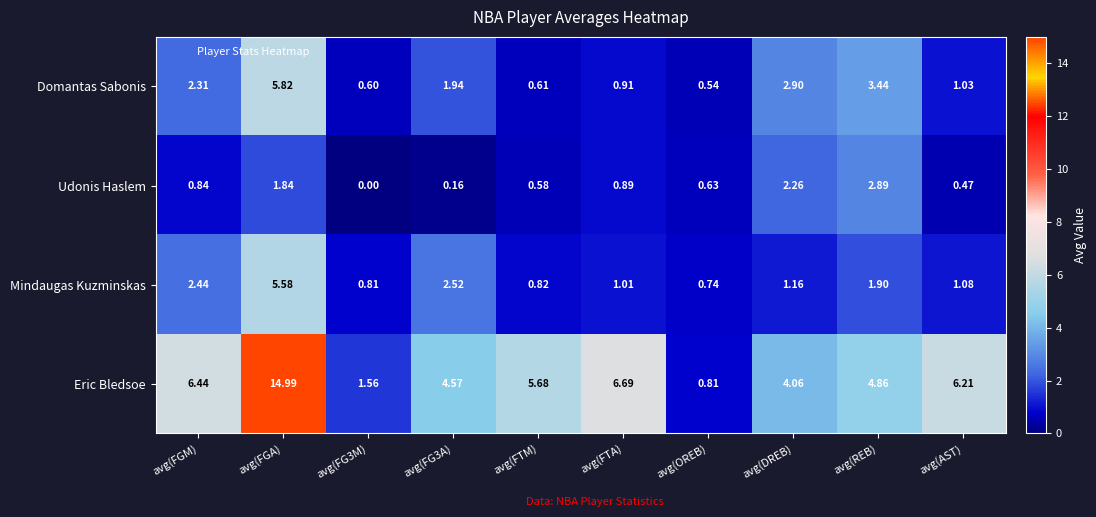

Rank the series by their maximum value, from highest to lowest.

Eric Bledsoe, Domantas Sabonis, Mindaugas Kuzminskas, Udonis Haslem